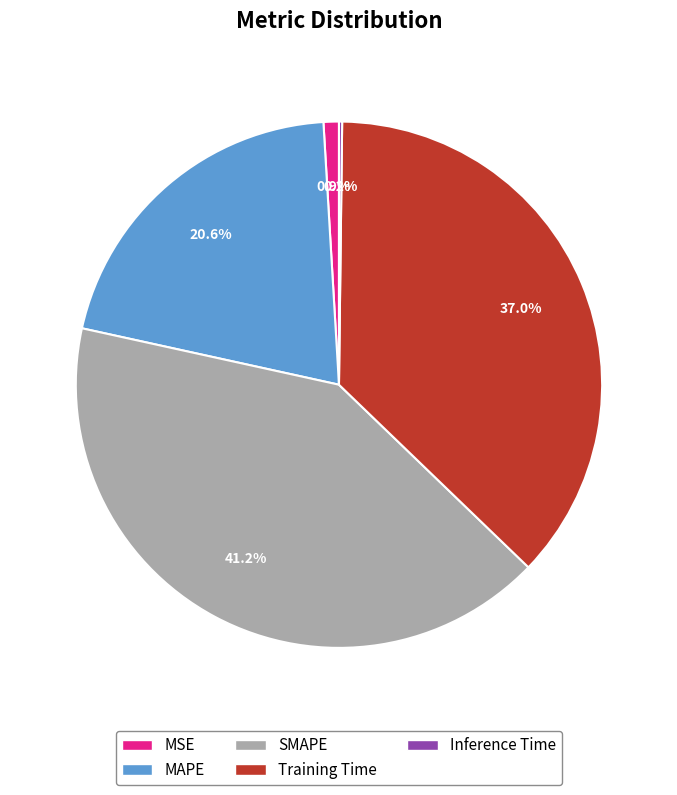

Is the sum of MAPE and Training Time greater than half?

Yes